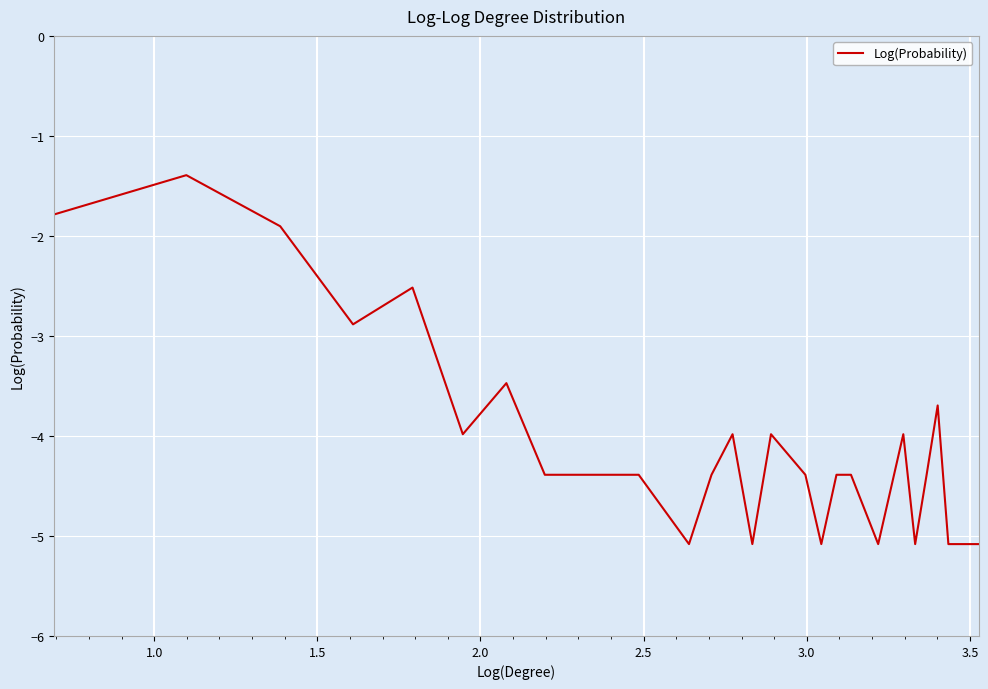

What is the maximum value shown in the chart?

-1.4